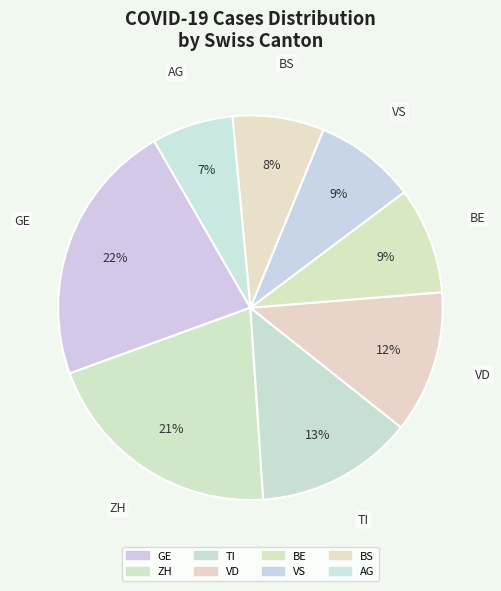

Does any single category account for the majority?

No